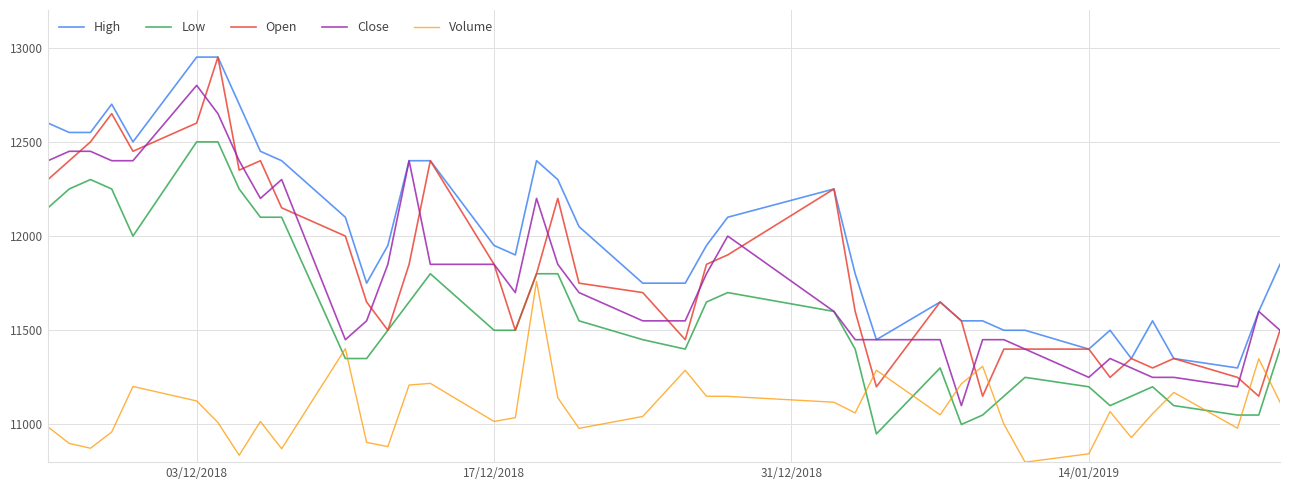

True or false: Low and High cross at least once.

False